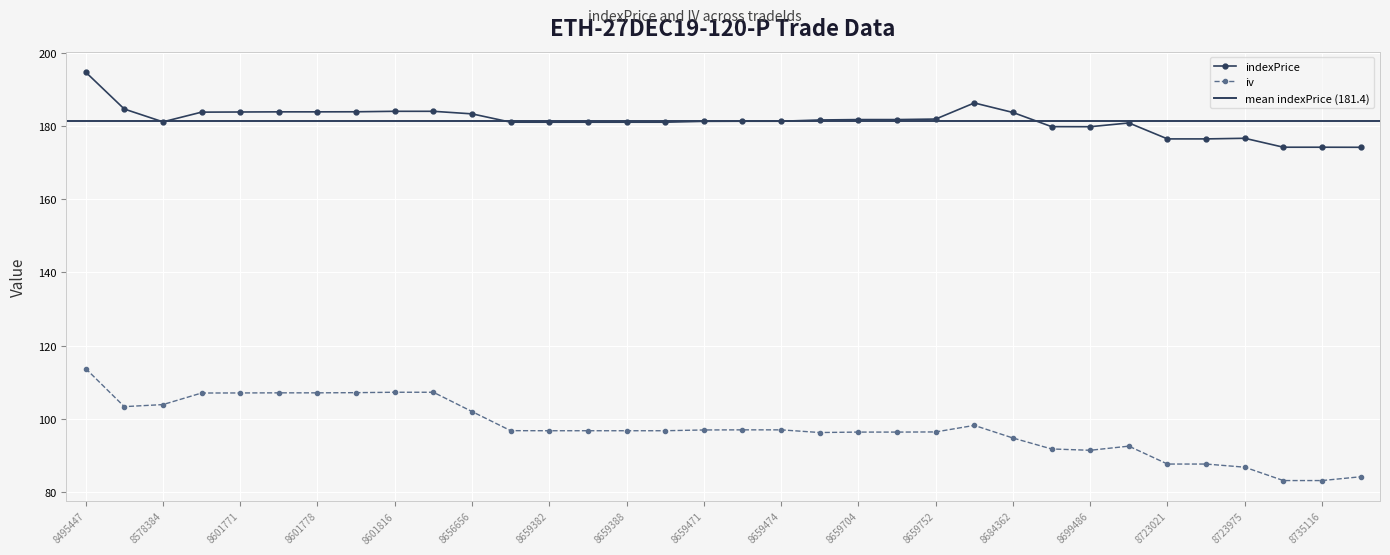

What is the smallest value displayed?

83.1